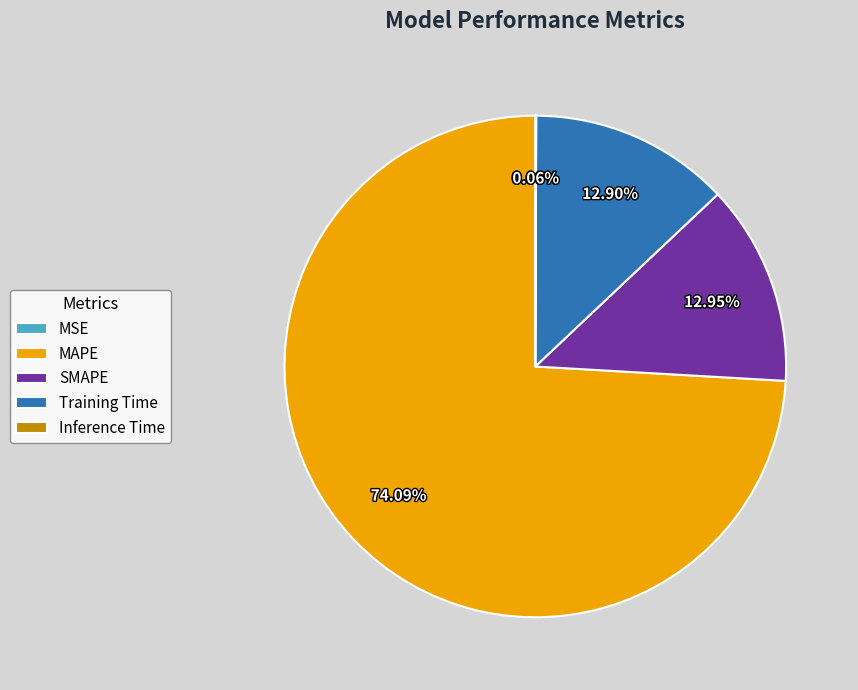

Does Training Time account for over 50% of the chart?

No